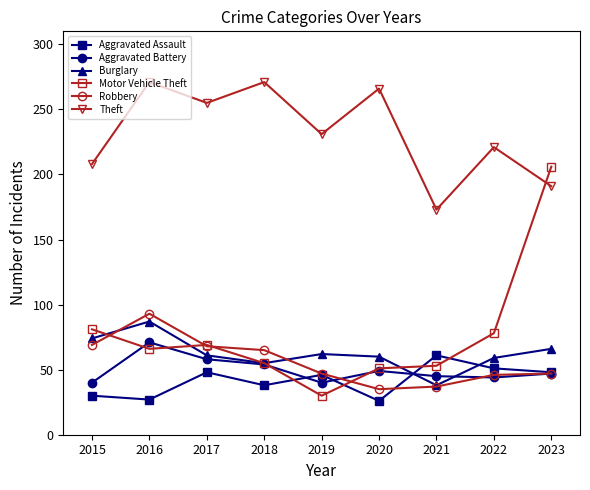

Is this an area chart (filled region under the line)?

No